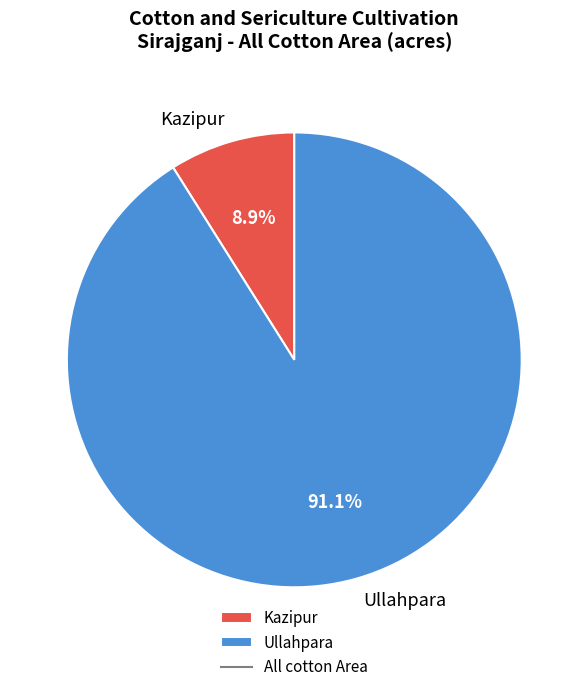

True or false: Kazipur accounts for 20% of the total.

False